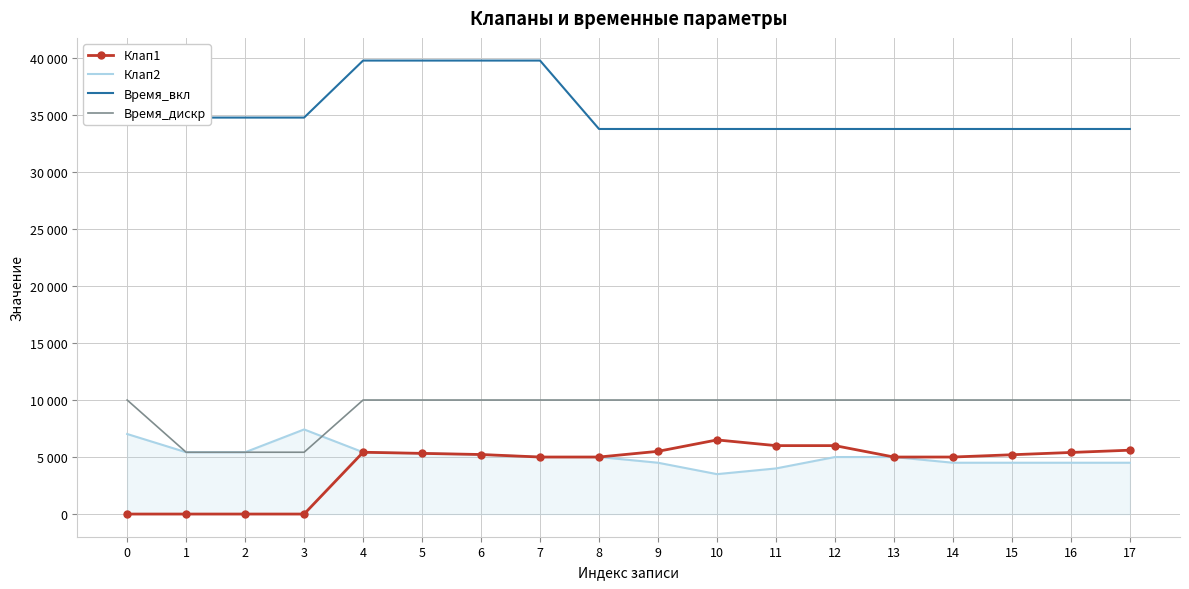

What is the sum of the Клап1 values at 8 and 1?

5000